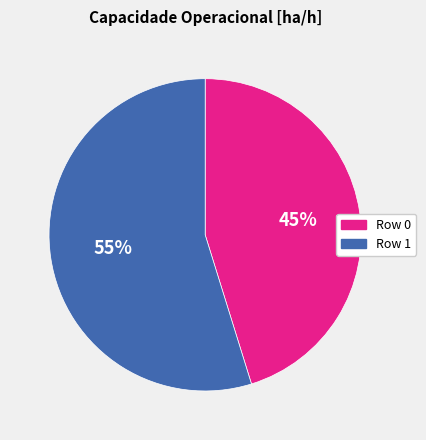

To the nearest percent, what is the difference between the largest and smallest slice percentages?

10%